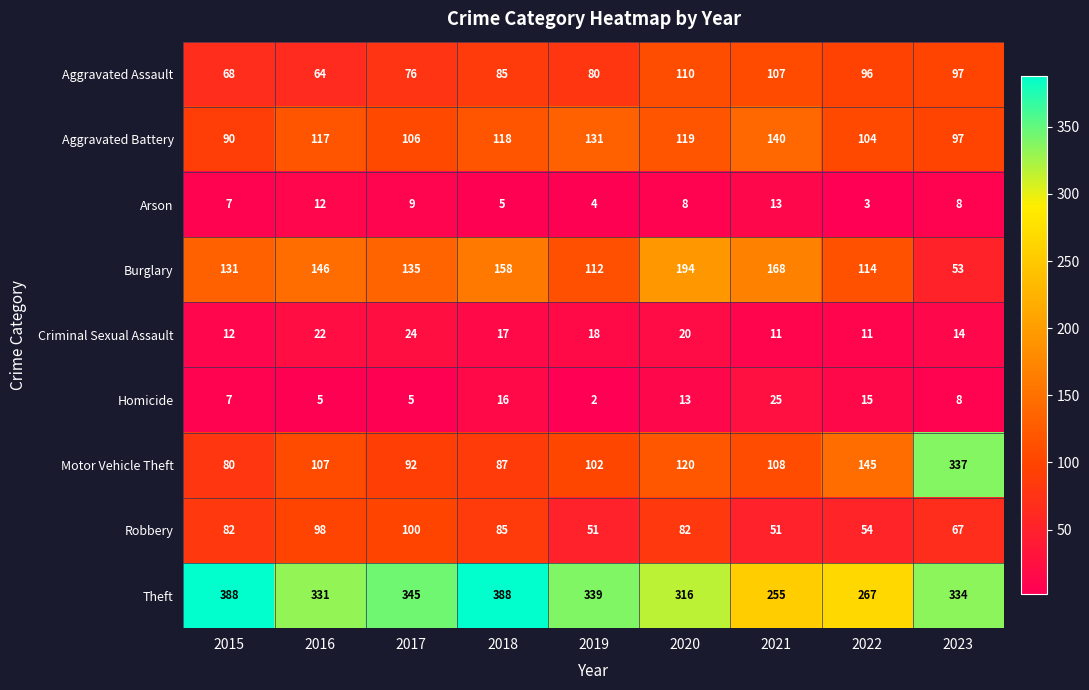

At how many categories does at least one series exceed 10?

9